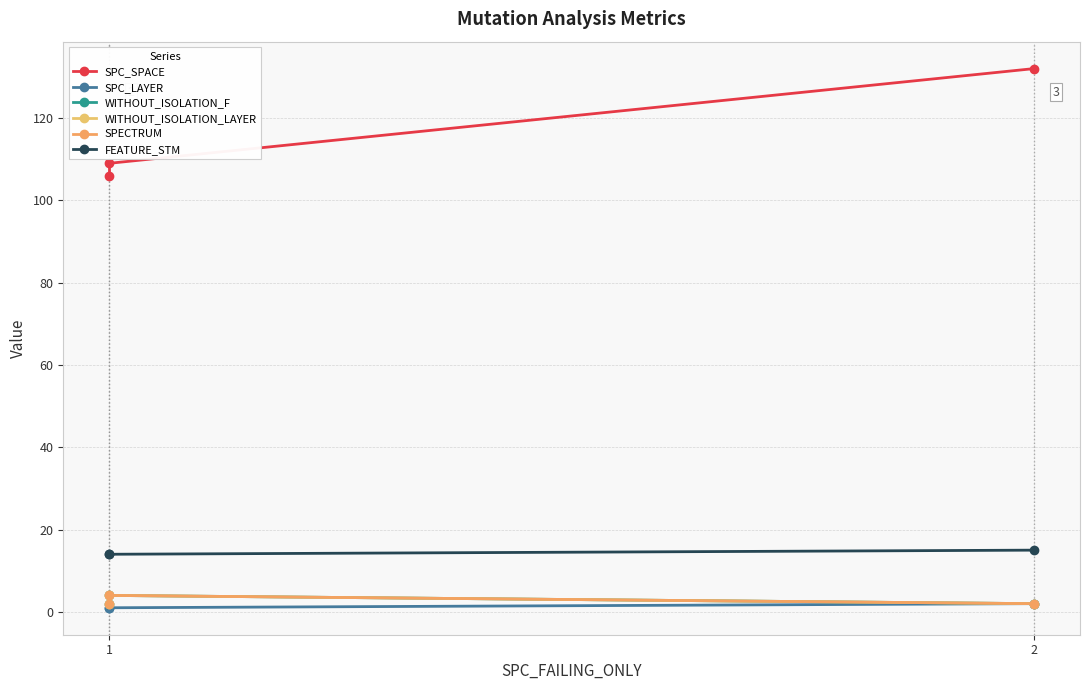

Is it true that SPC_SPACE equals 150 at 1?

False